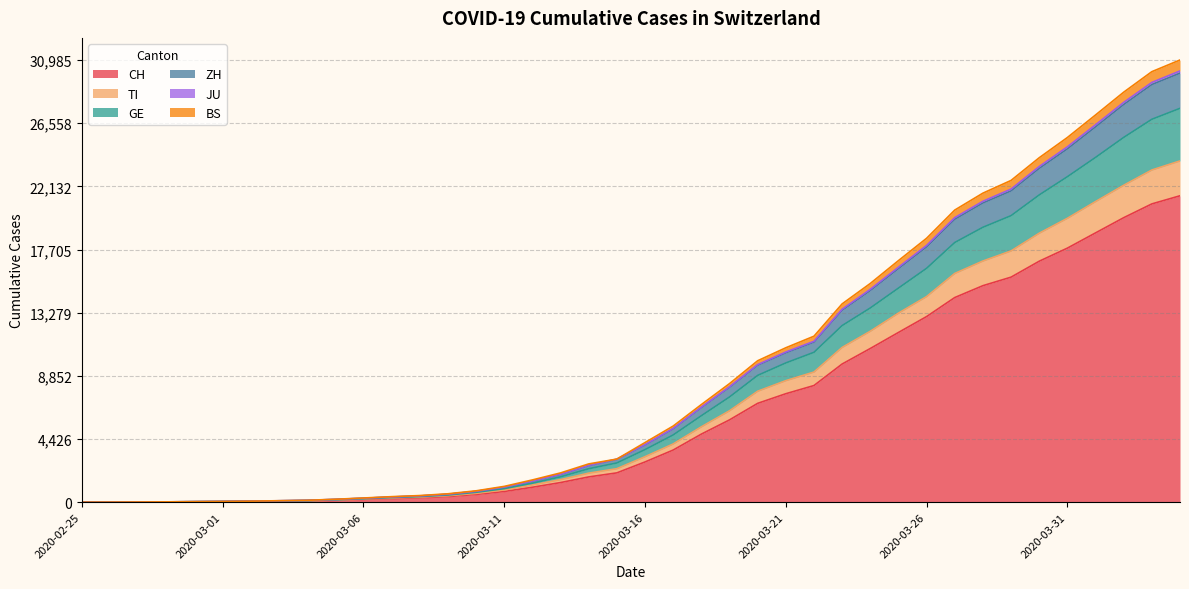

What is the highest value of the CH series?

21470